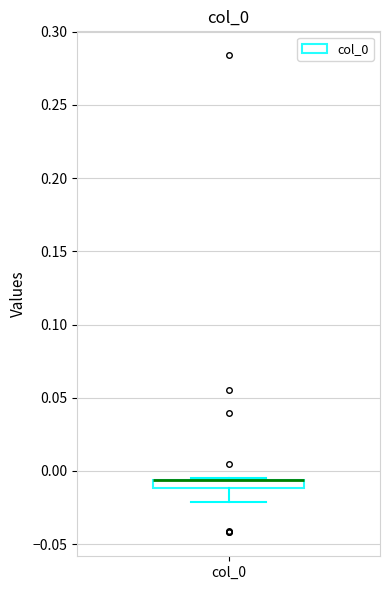

Where is the lower edge of the box for col_0 on the y-axis? The values are not printed on the chart, so give them approximately, as read against the axis.

-0.010